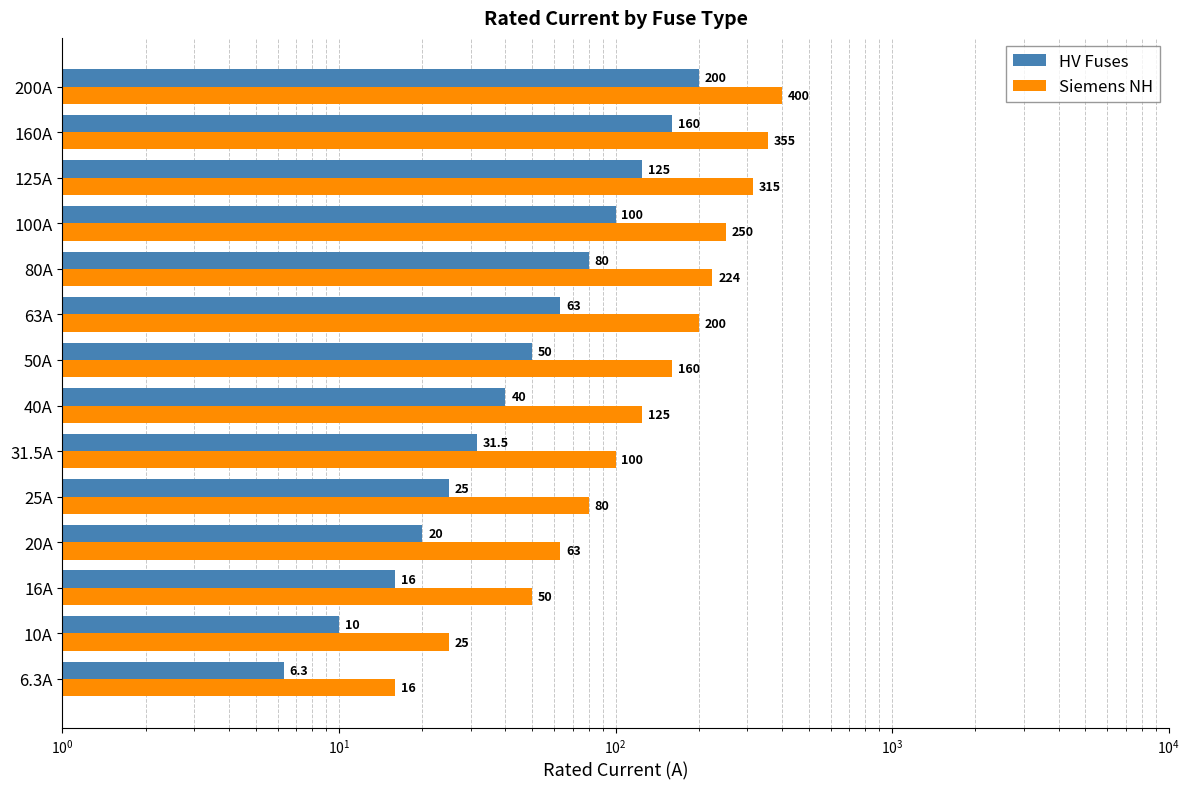

Does the chart contain any negative values?

No